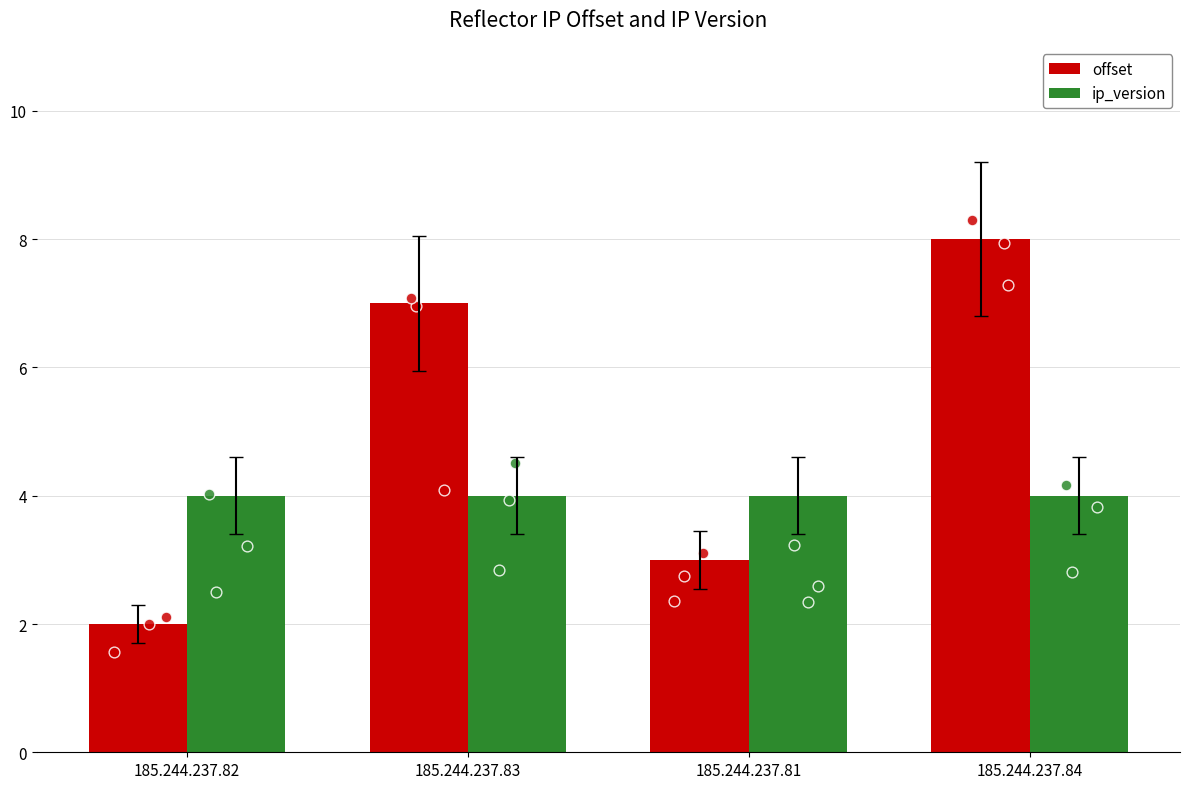

At which category is the sum across all series the highest?

185.244.237.84